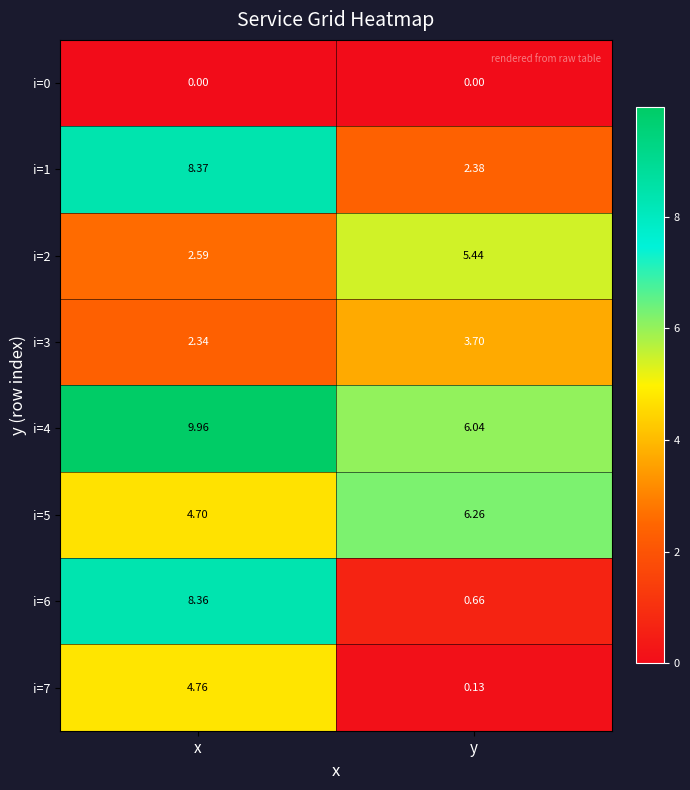

At which category is the sum across all series the highest?

x